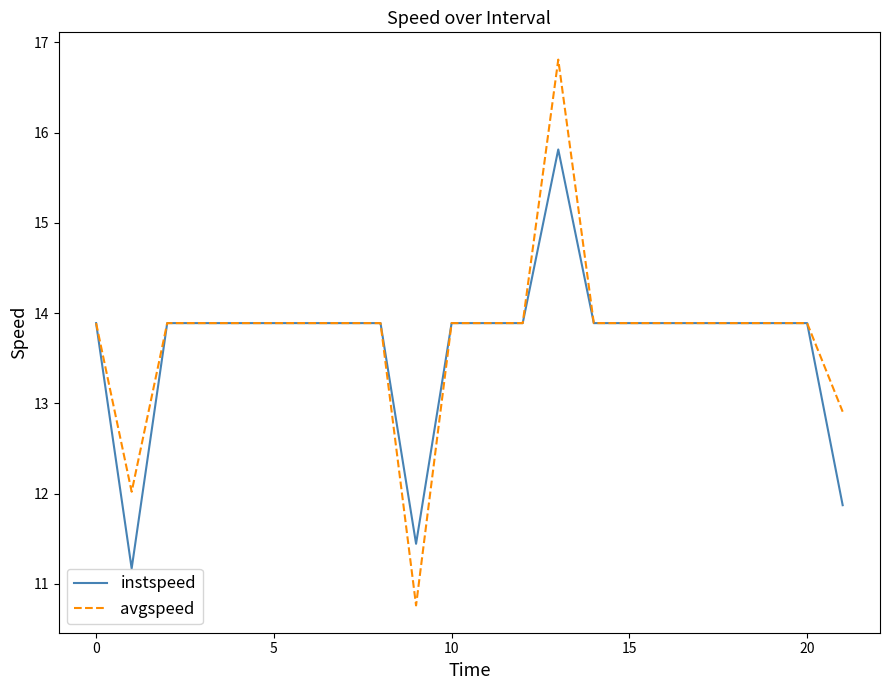

What is the lowest value of the instspeed series?

11.2